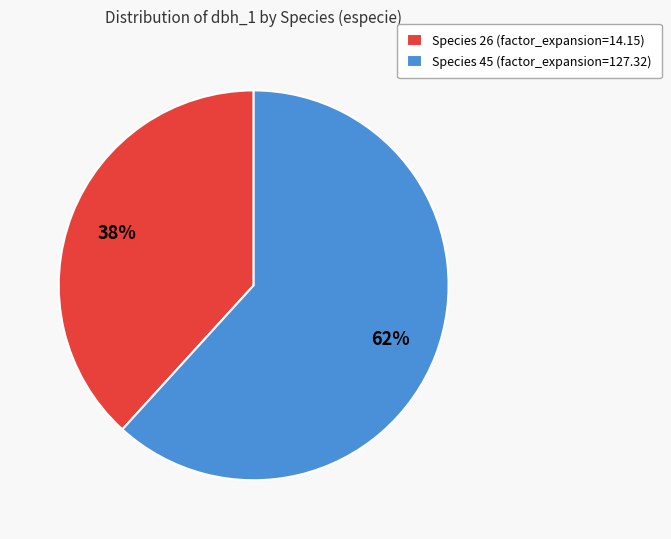

Which category has the smallest portion of the pie?

Species 26 (factor_expansion=14.15)